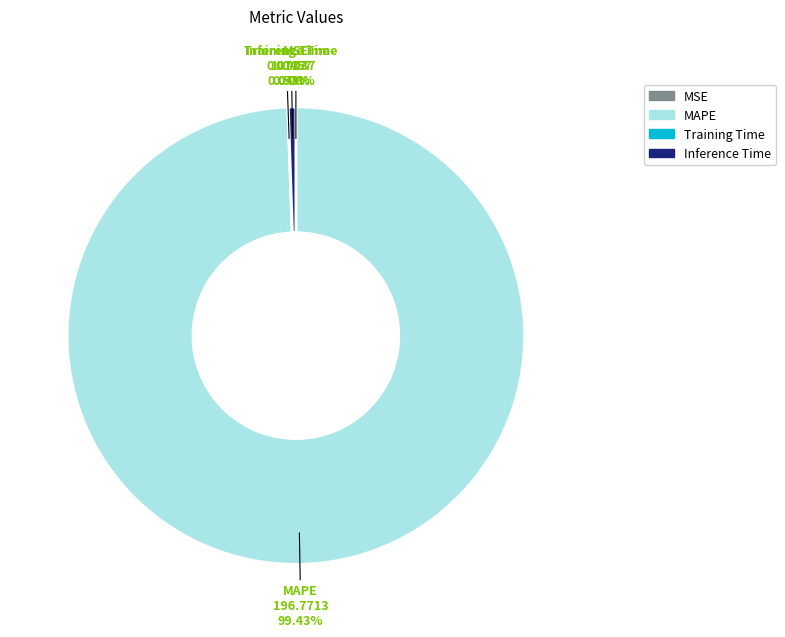

Do MAPE and Inference Time together represent more than half of the pie?

Yes